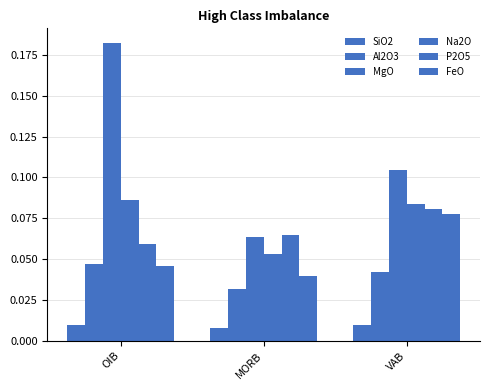

Between VAB and OIB, which is larger?

VAB